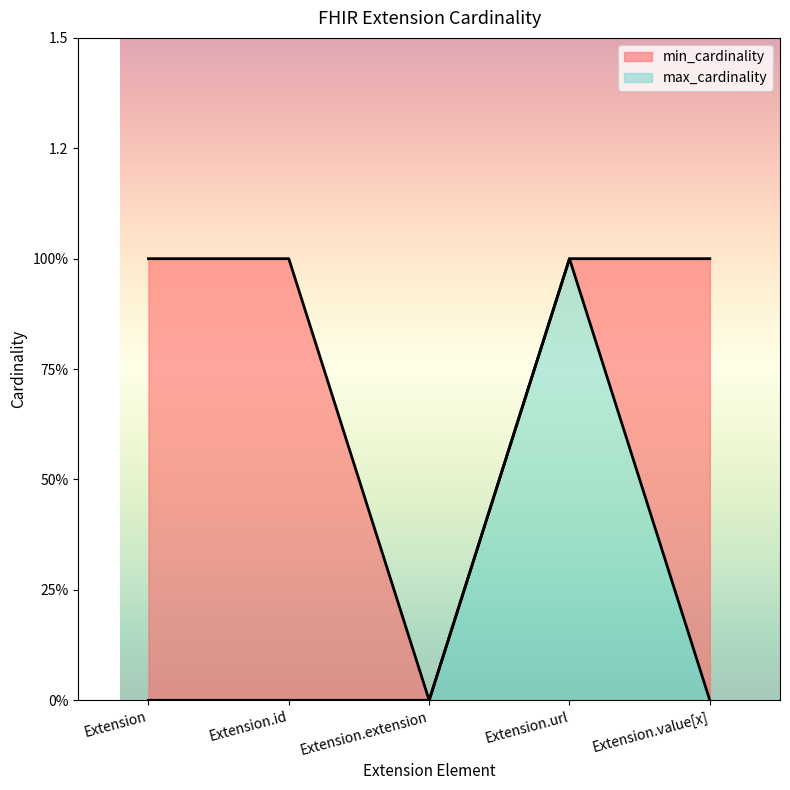

At which category does the chart reach its minimum across all series?

Extension